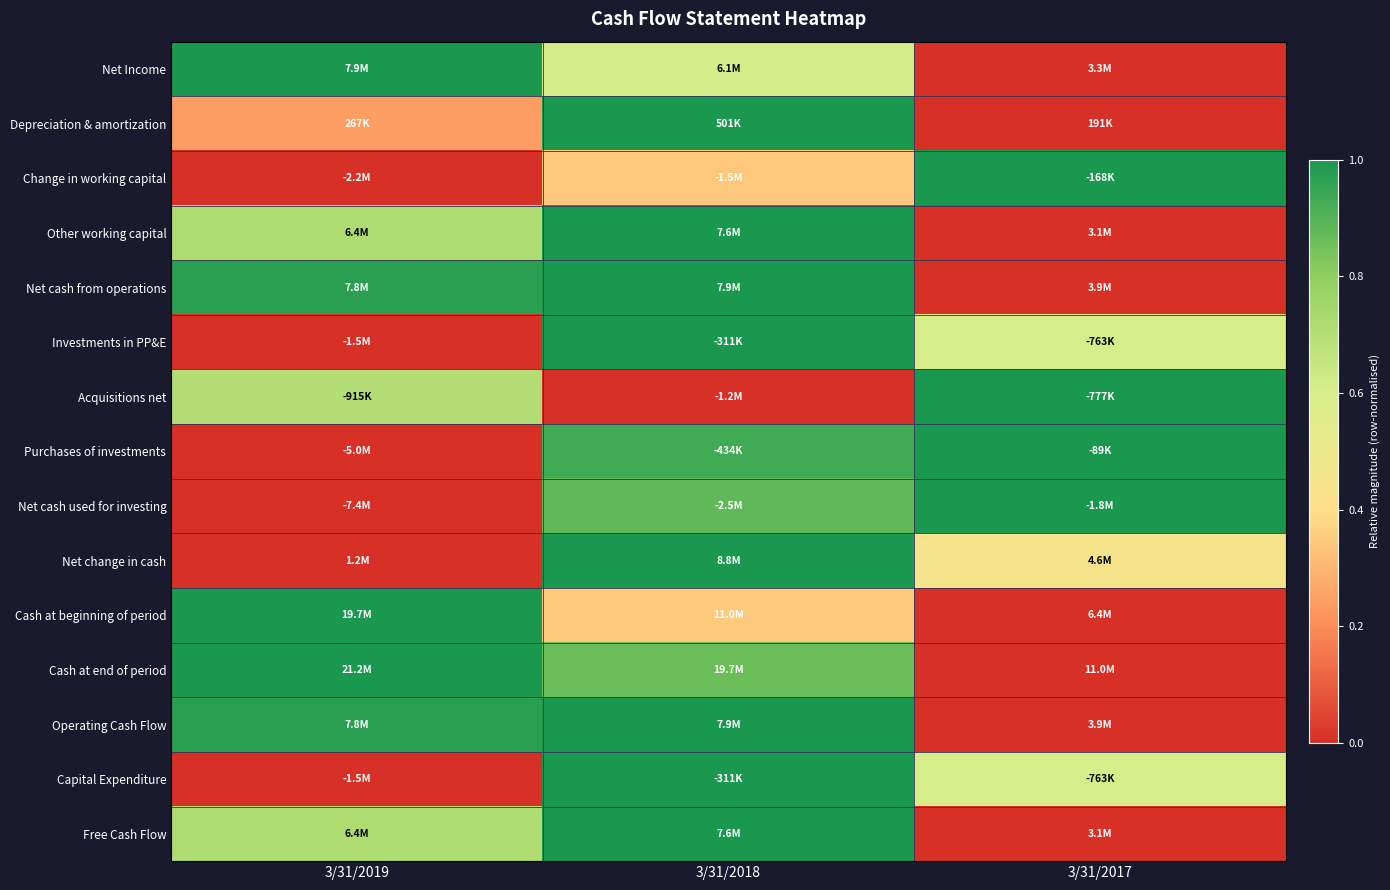

At how many categories does at least one series exceed 0?

3